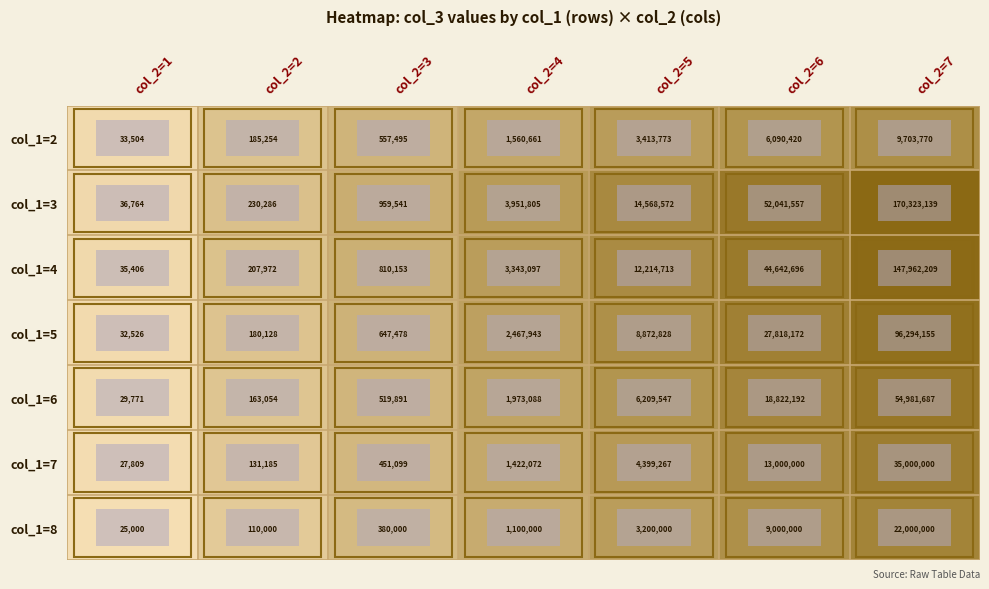

What is the spread (max minus min) of values at col_2=7?

160619369